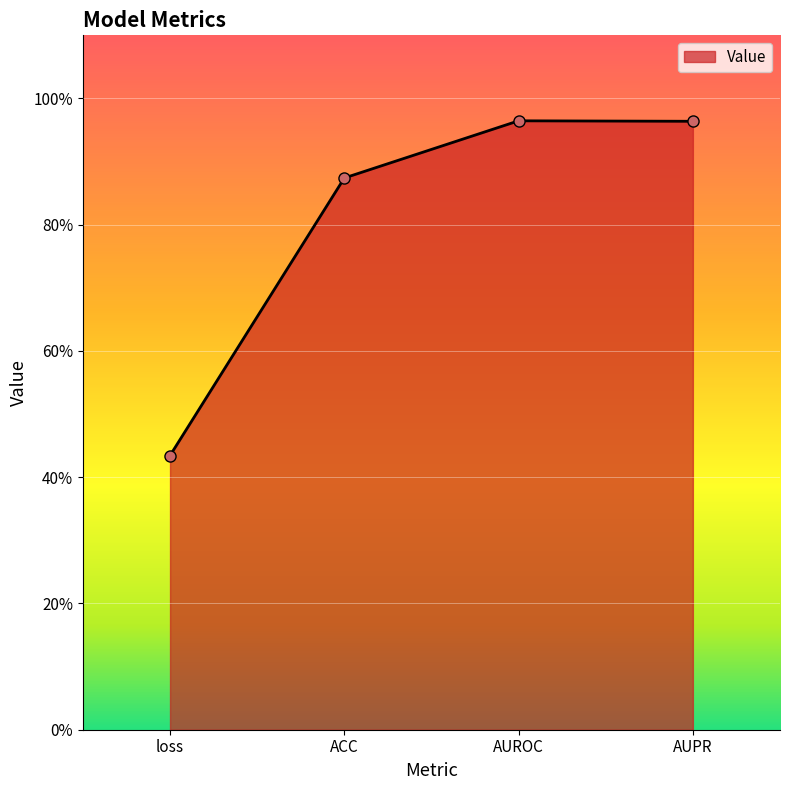

What is the maximum value shown in the chart?

1.0